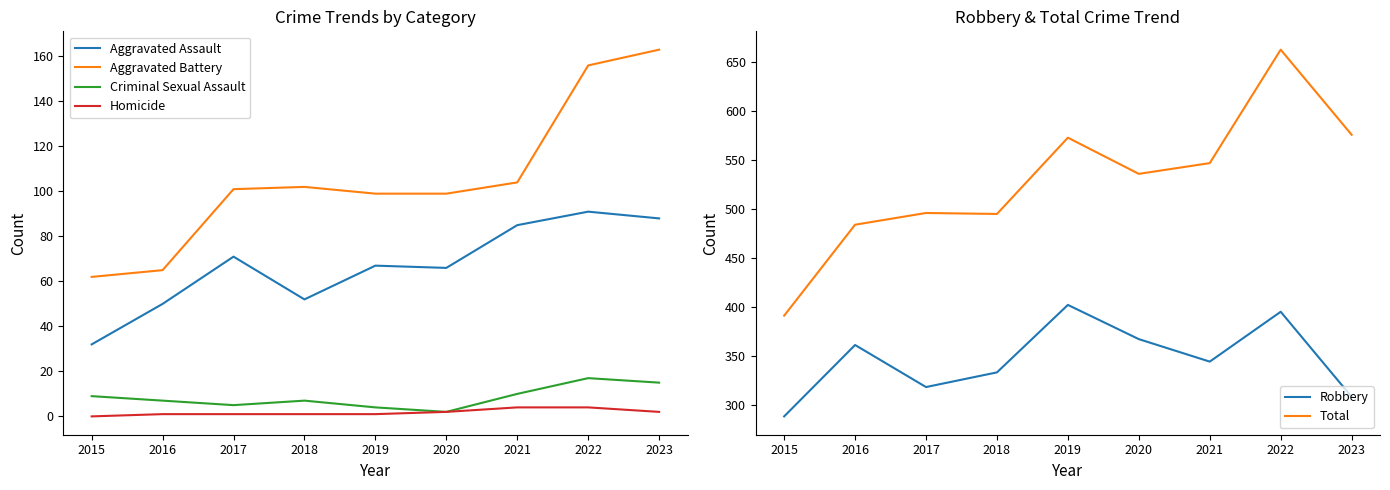

Count the number of data series in this chart.

6